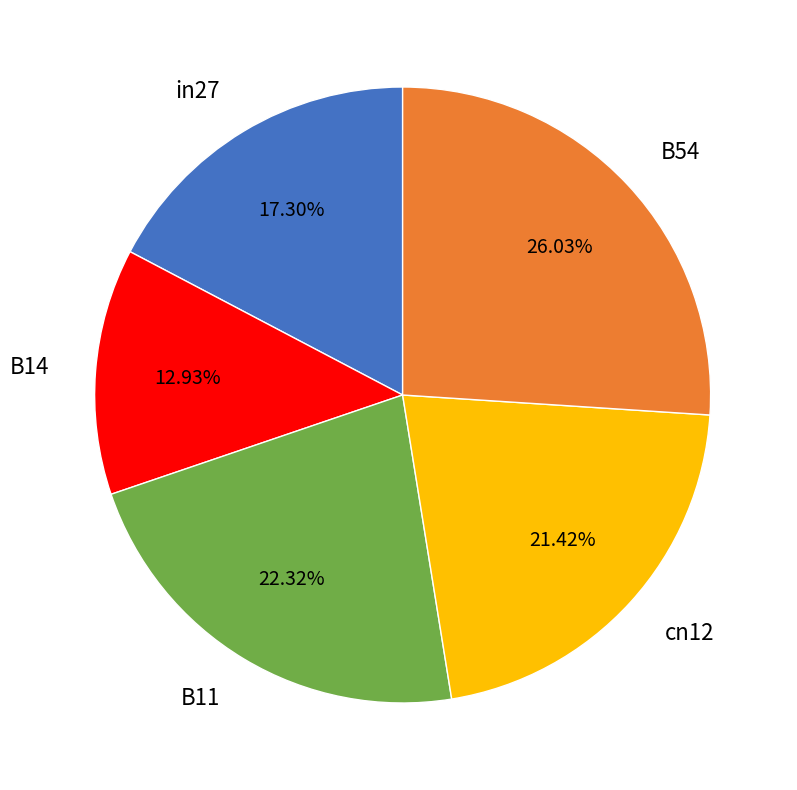

What percentage is the cn12 slice, to the nearest percent?

21%